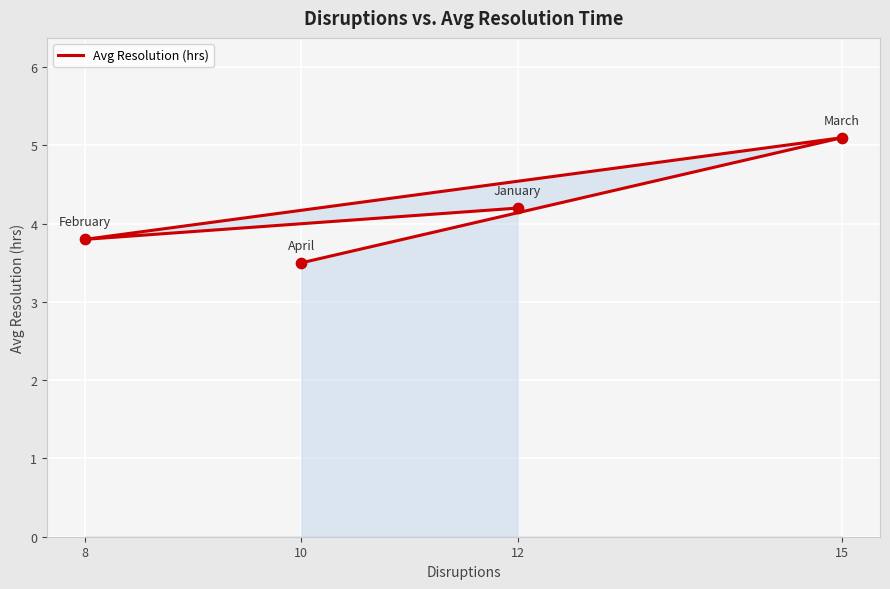

What is the change in value from 12 to 15?

+0.9